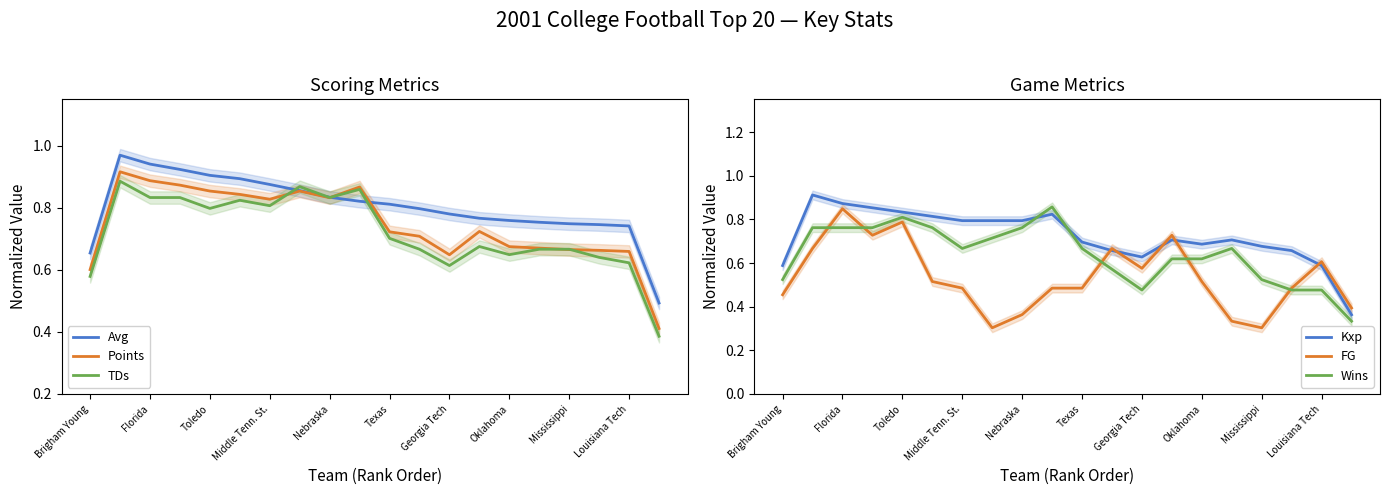

At which label is Points closest to 0?

19